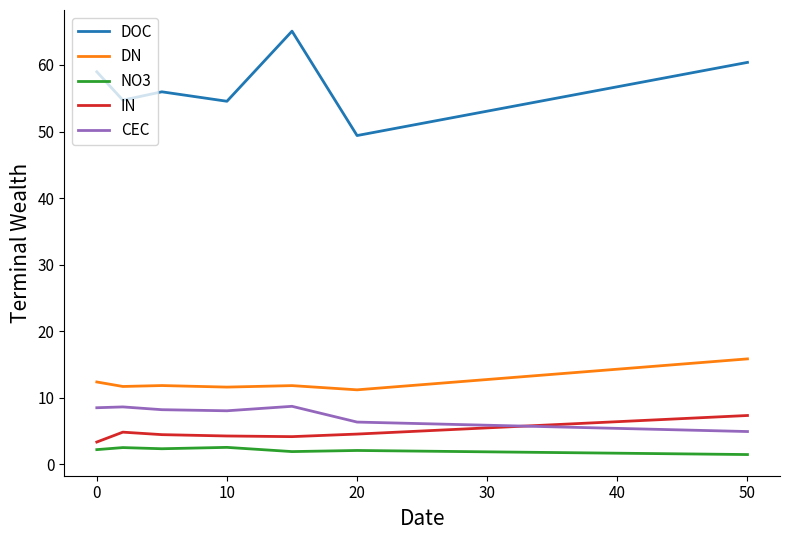

True or false: DN and DOC intersect in this chart.

False